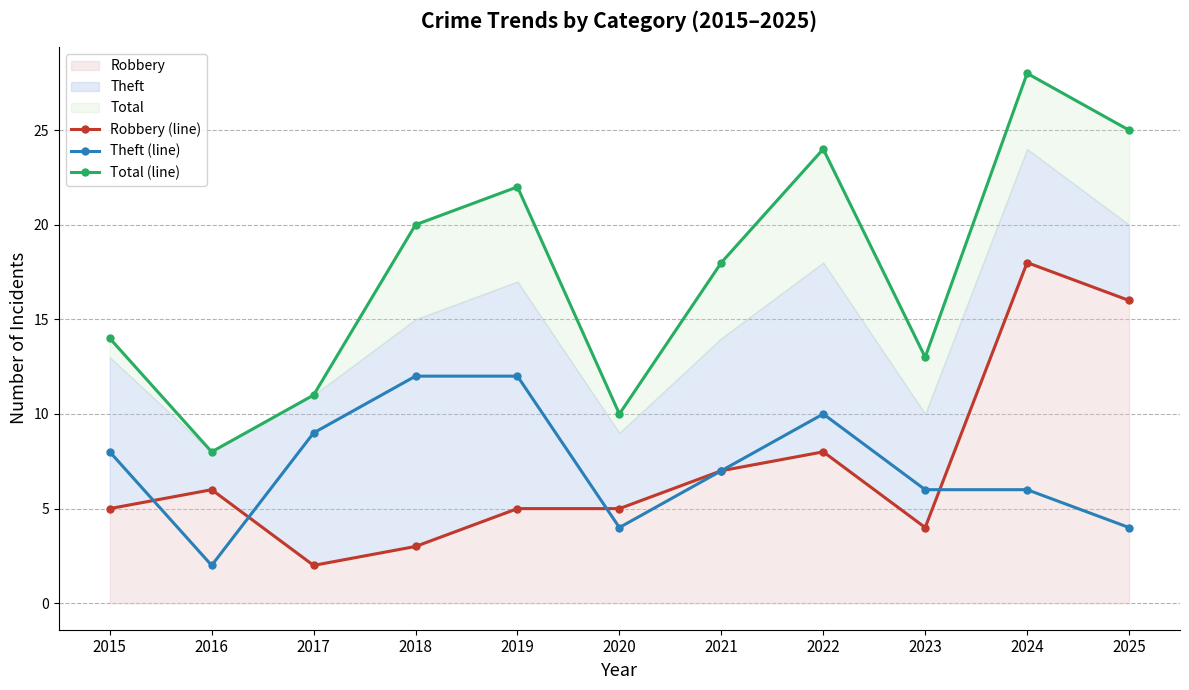

After their last crossing, which series has the higher values: Theft (line) or Robbery (line)?

Robbery (line)